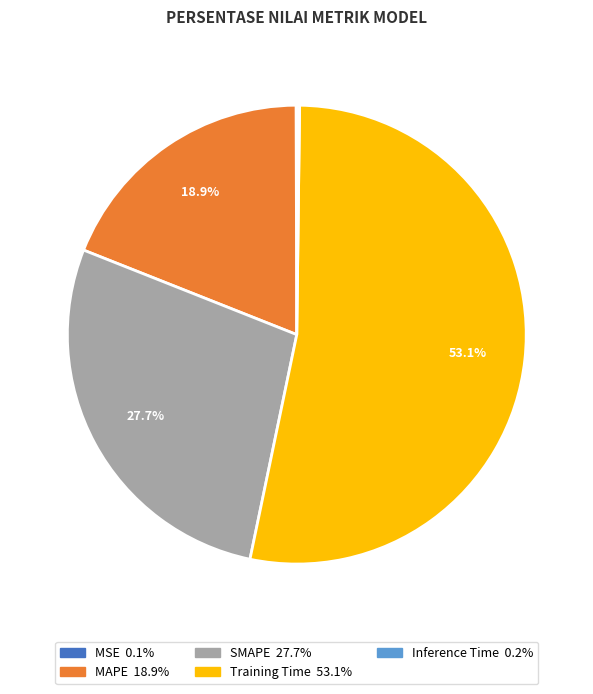

What percentage is the MAPE slice, to the nearest percent?

19%